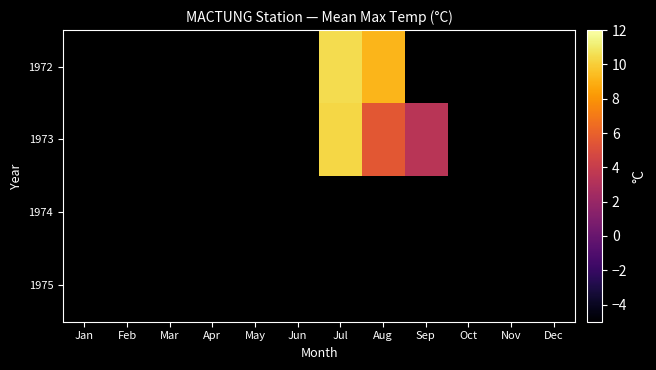

Rank the series by their average value, from lowest to highest.

1972, 1973, 1974, 1975